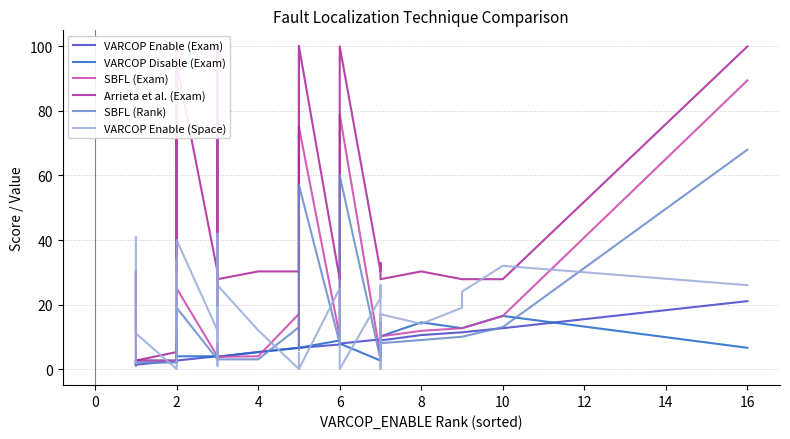

What is the value of the SBFL (Exam) point at the 18th from the left?

4.0